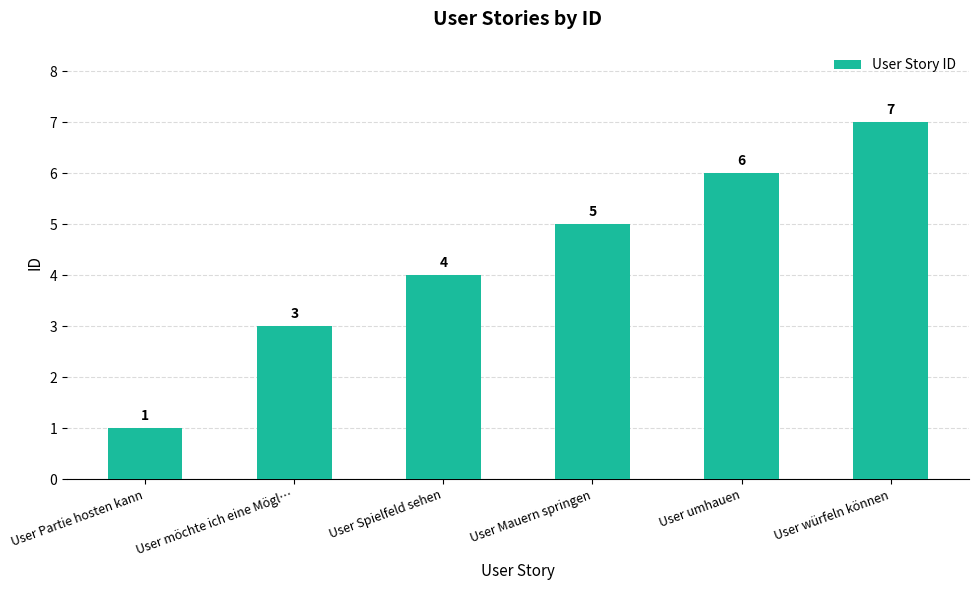

What is the label of the 2nd bar from the left?

User möchte ich eine Mögl…